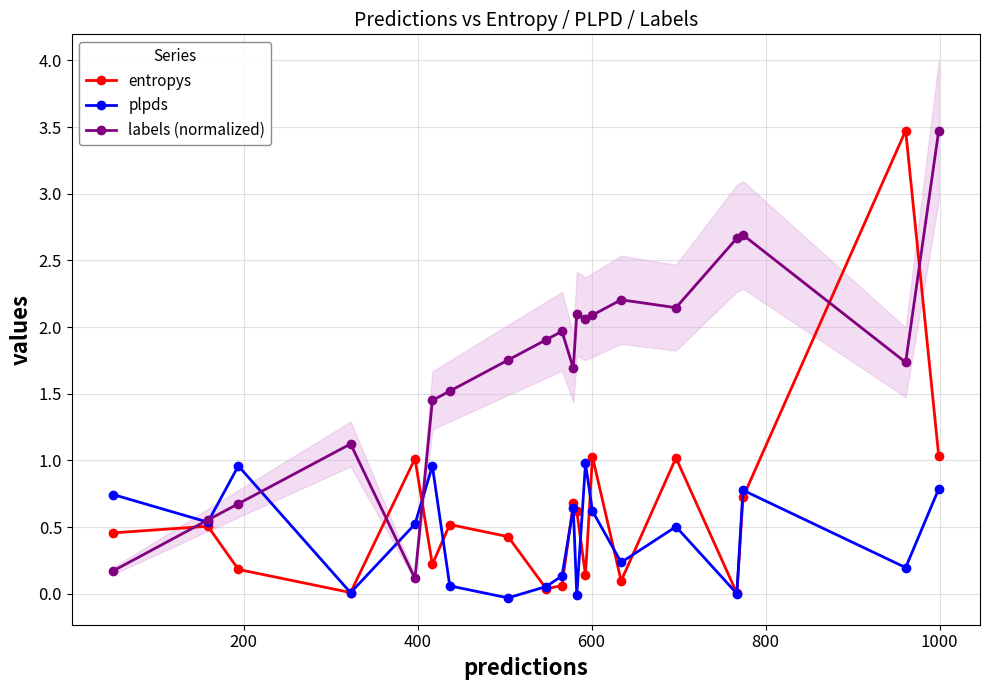

How many interior local valleys does the labels (normalized) series have?

5